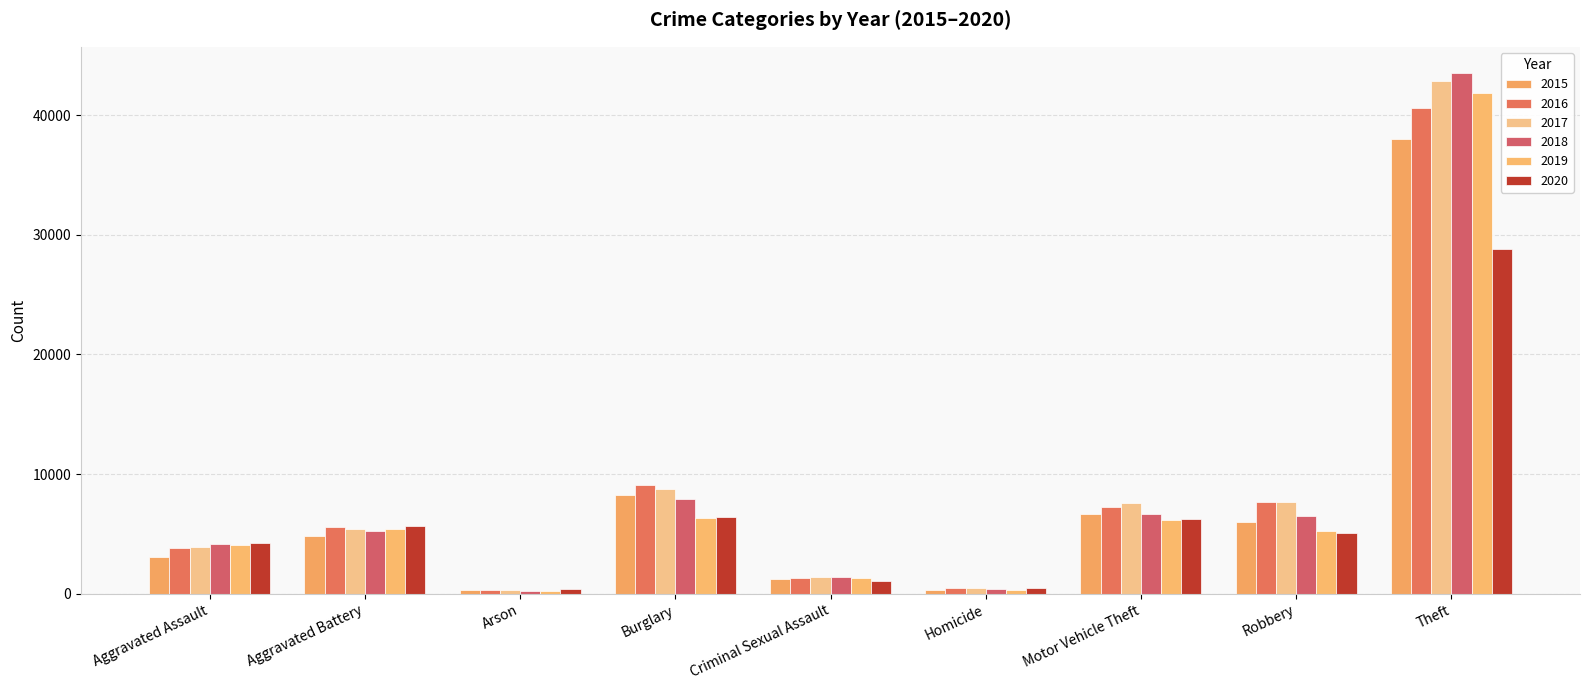

At how many categories does at least one series exceed 12339?

1